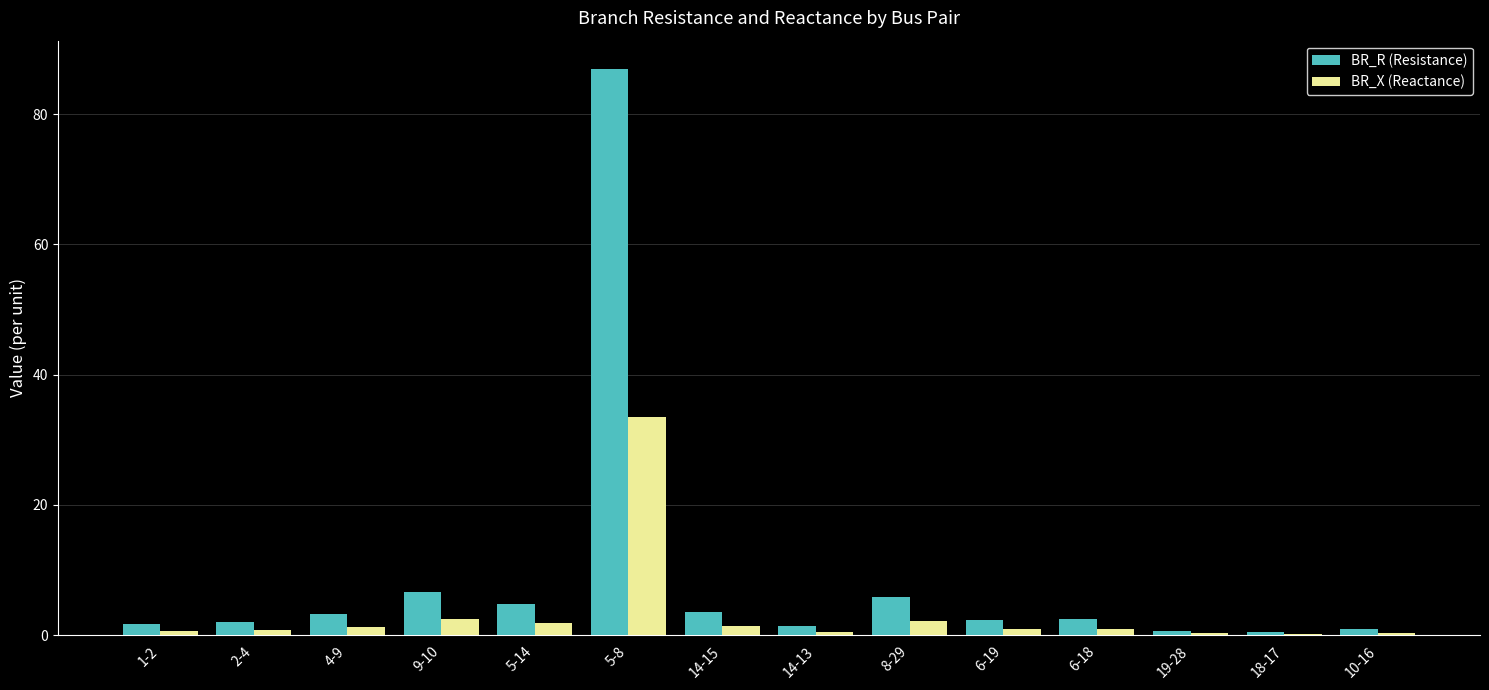

Count the number of data series in this chart.

2